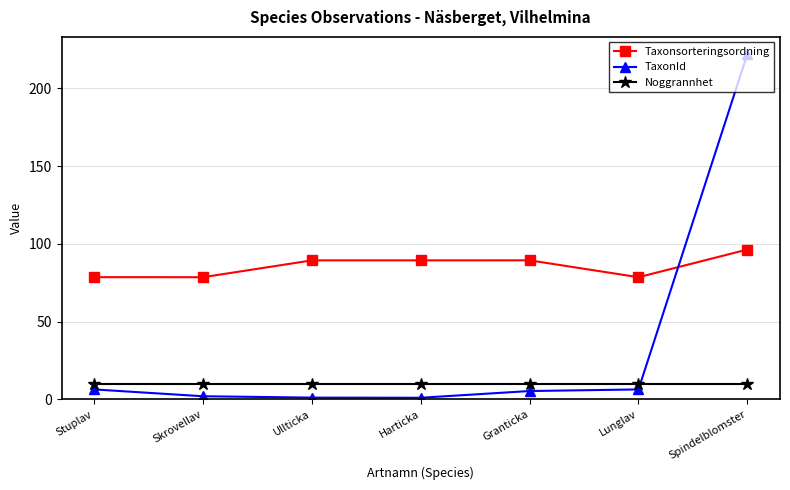

What is the average value of the Noggrannhet series?

10.0